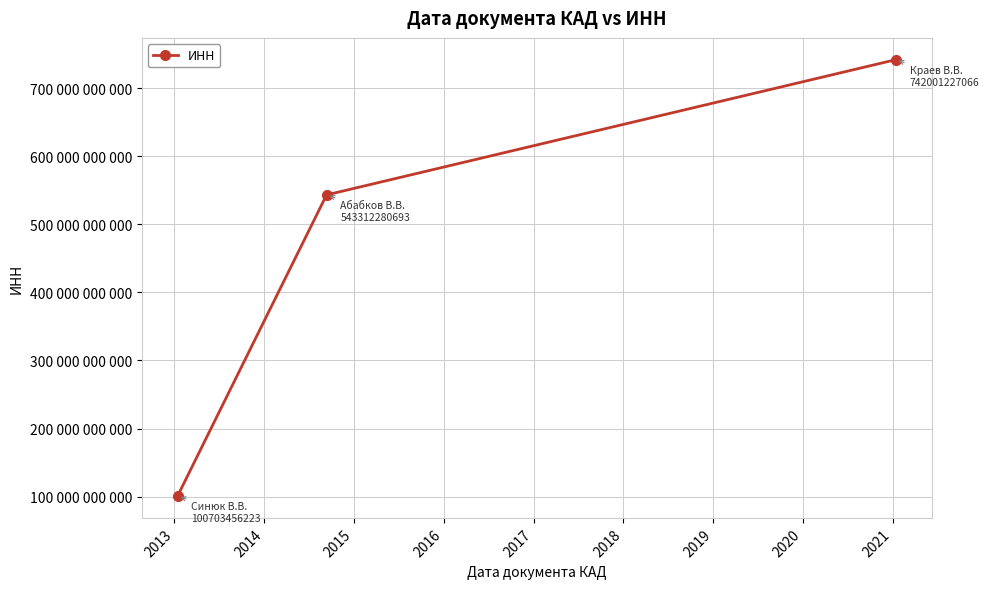

Reading left to right, list all the values displayed in this chart.

100703456223	543312280693	742001227066